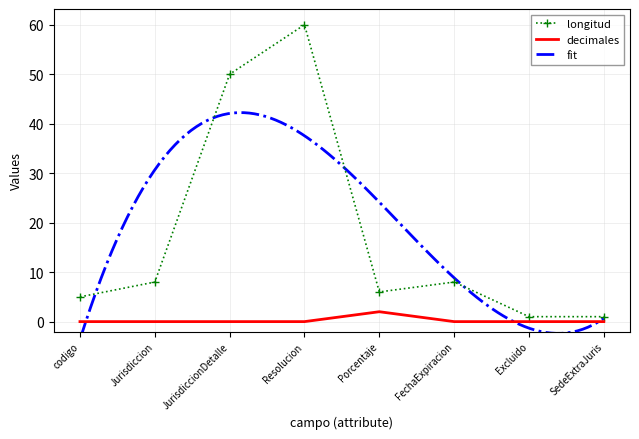

How many interior local peaks does the decimales series have?

1